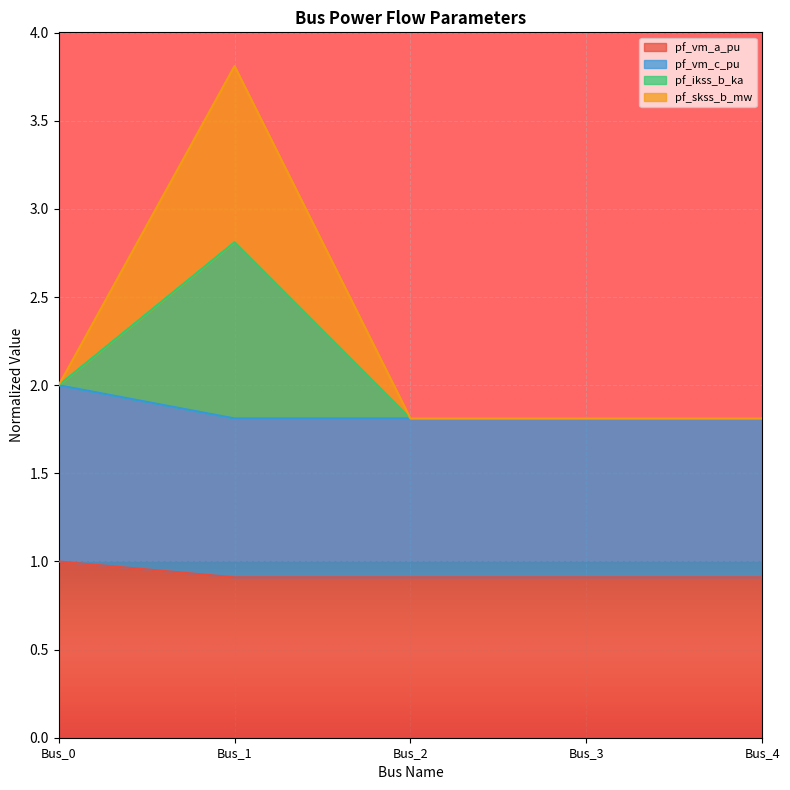

Is the value of pf_ikss_b_ka at Bus_3 greater than the value of pf_vm_c_pu at Bus_3?

No